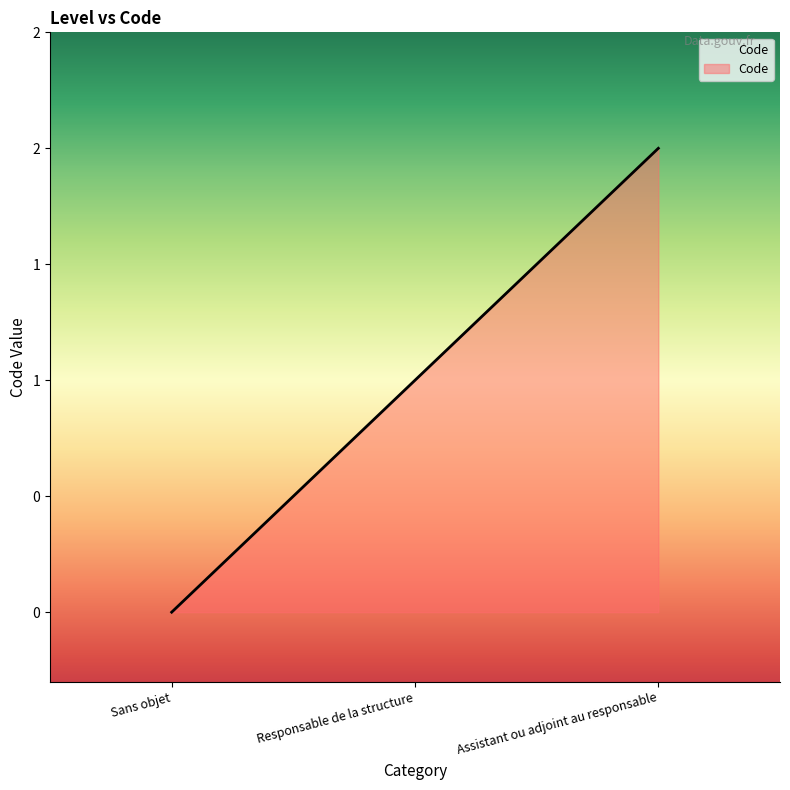

Does the chart have visible grid lines?

No